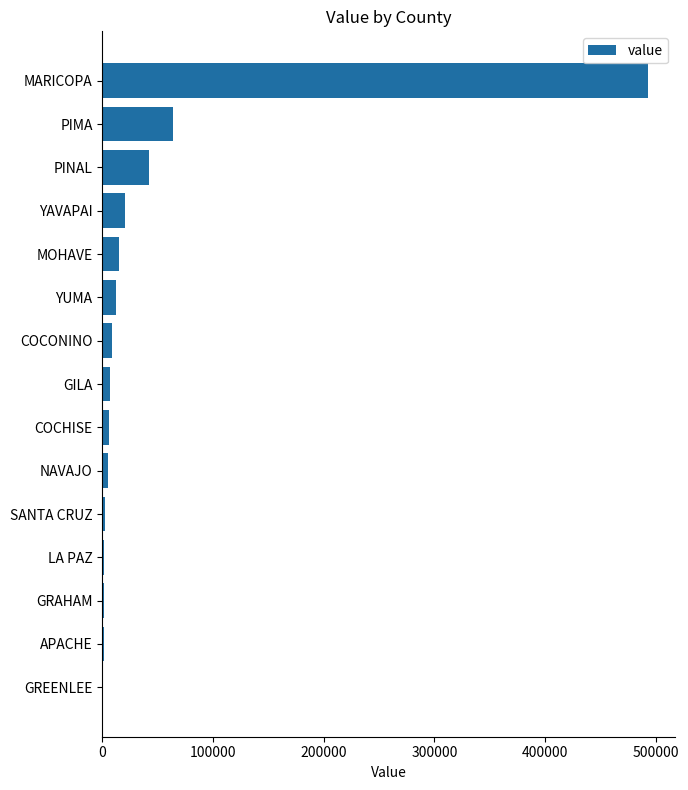

Where is the data nearest to the value 246522?

PIMA